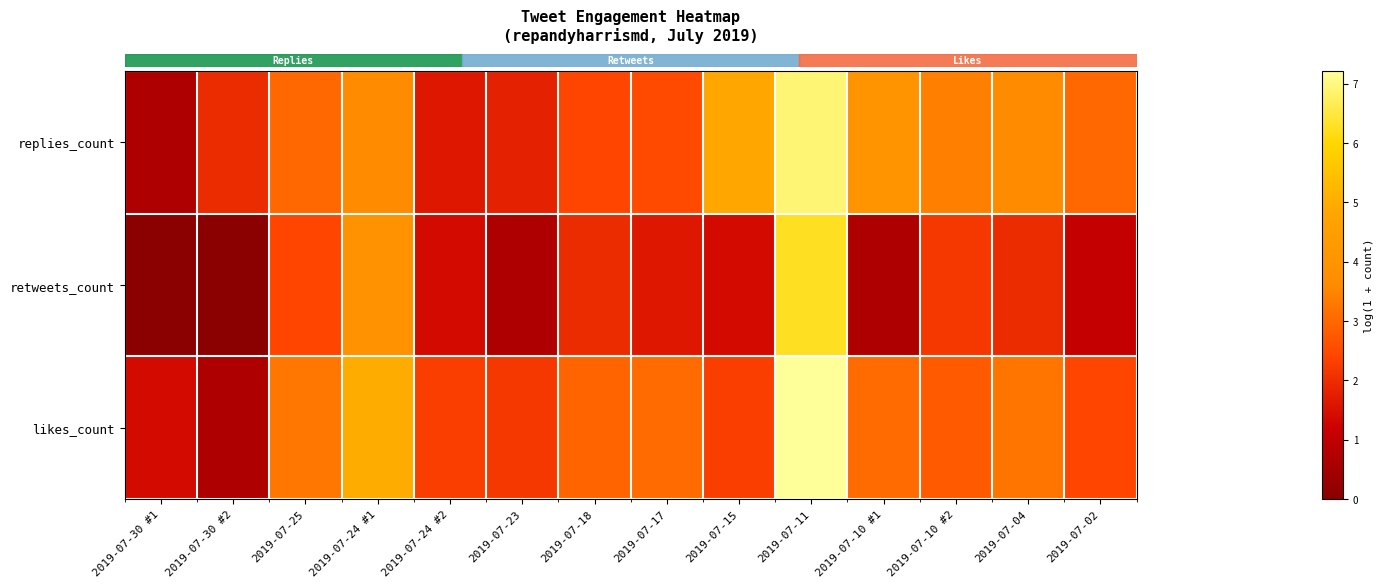

At how many categories does at least one series exceed 0?

14